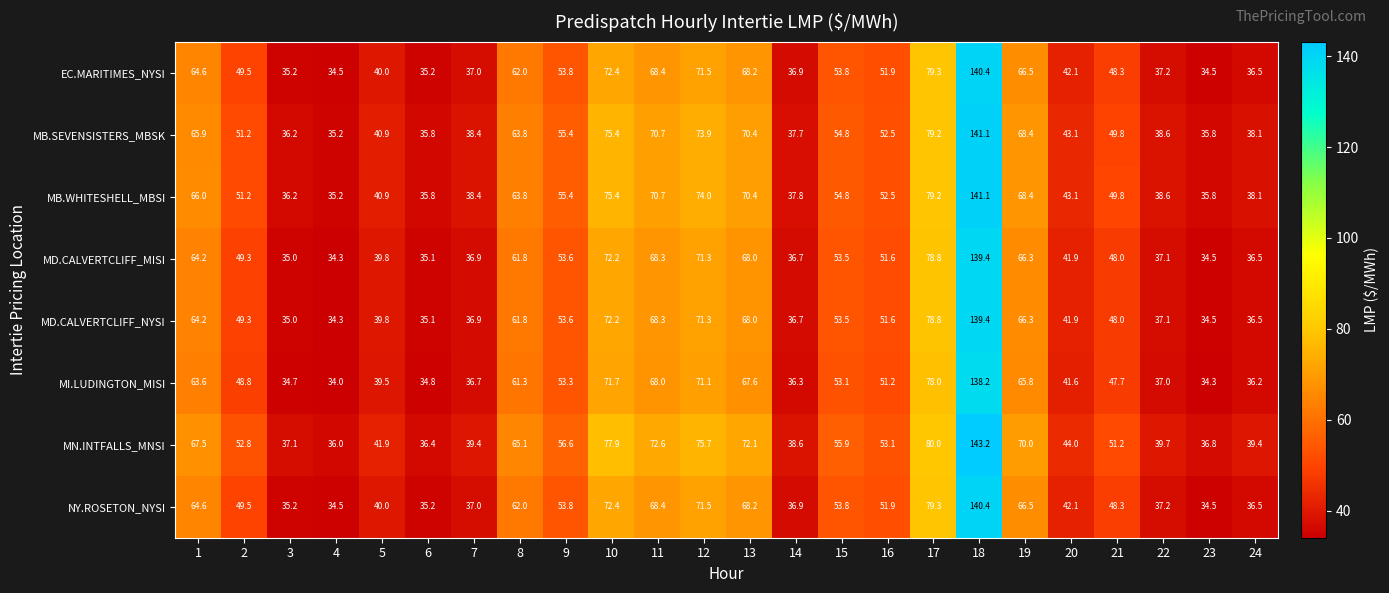

What is the difference between the maximum and minimum values in the MD.CALVERTCLIFF_MISI series?

105.1